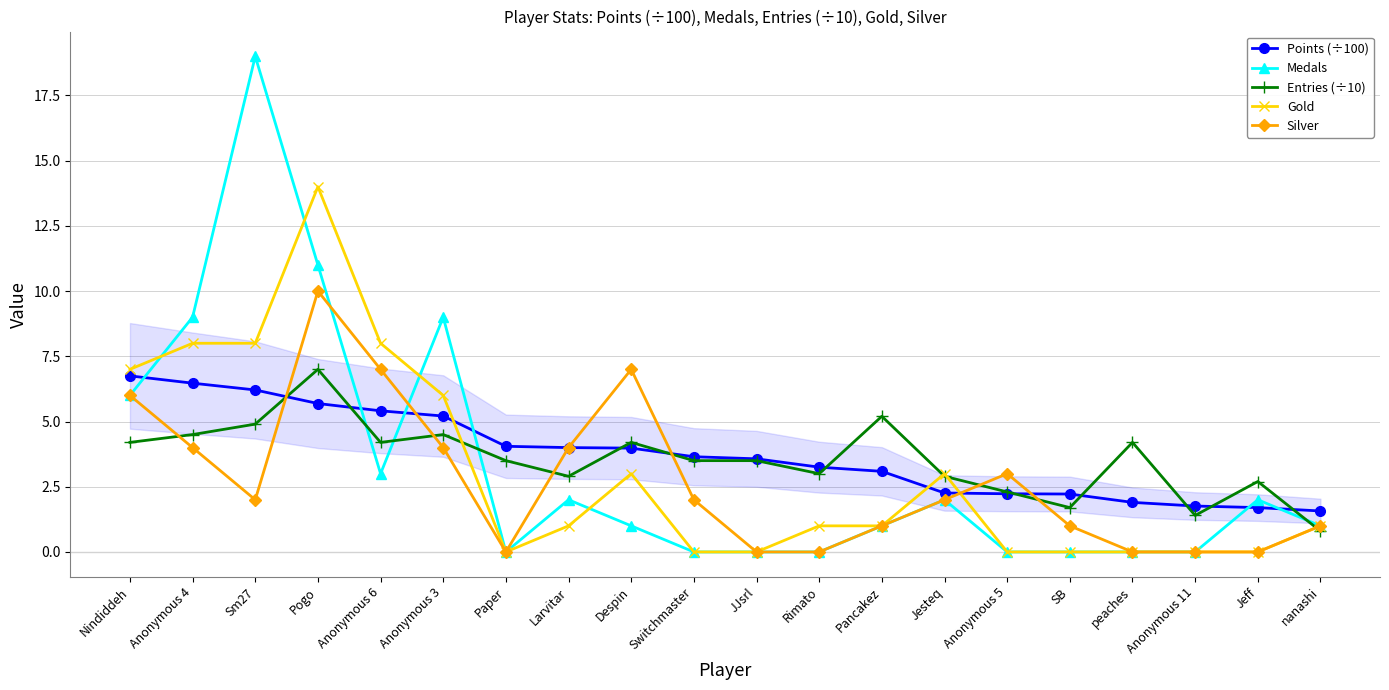

Which series ends up on top after the final intersection of Entries (÷10) and Gold?

Gold